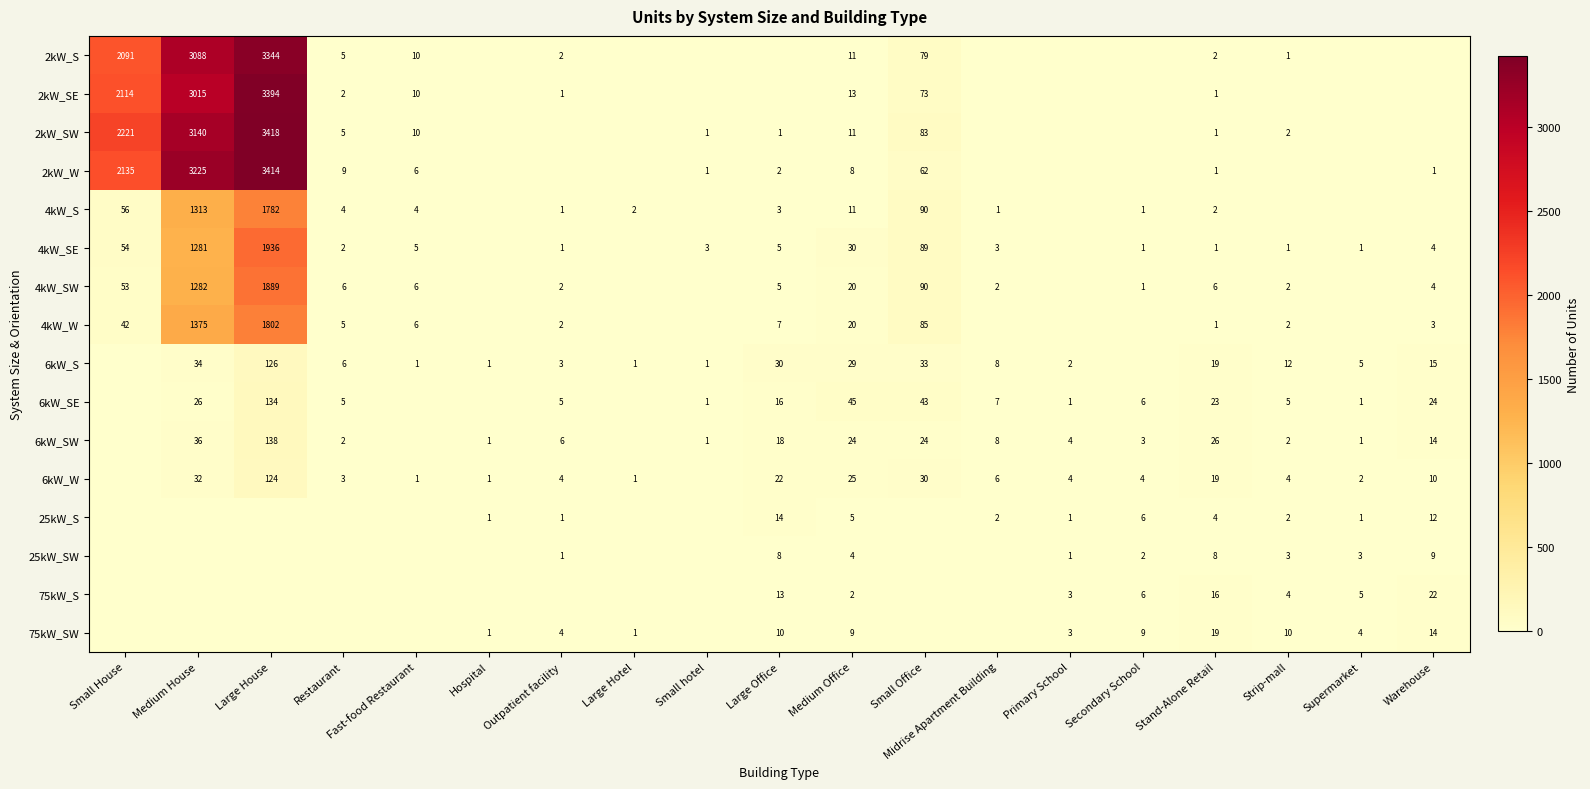

The value of 6kW_S at Large House is 126. True or false?

True